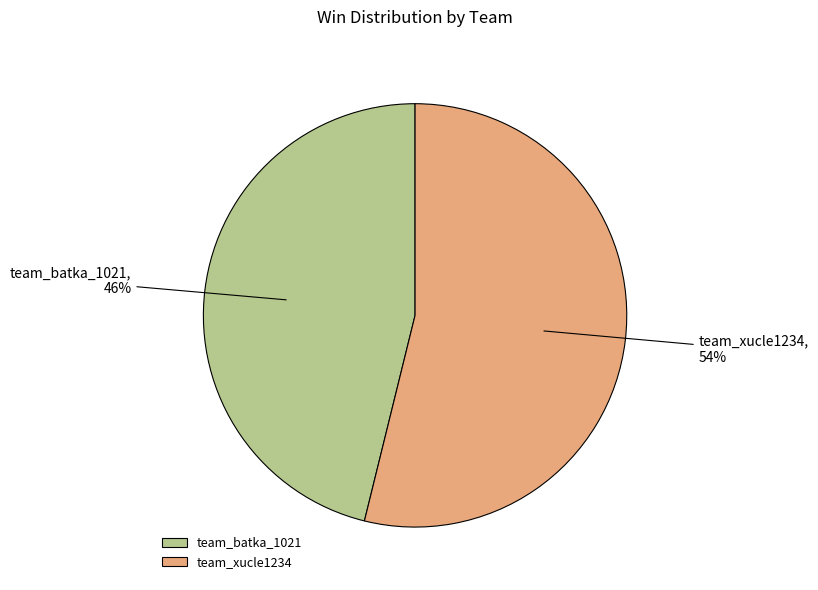

The team_xucle1234 slice represents 45% of the pie. True or false?

False